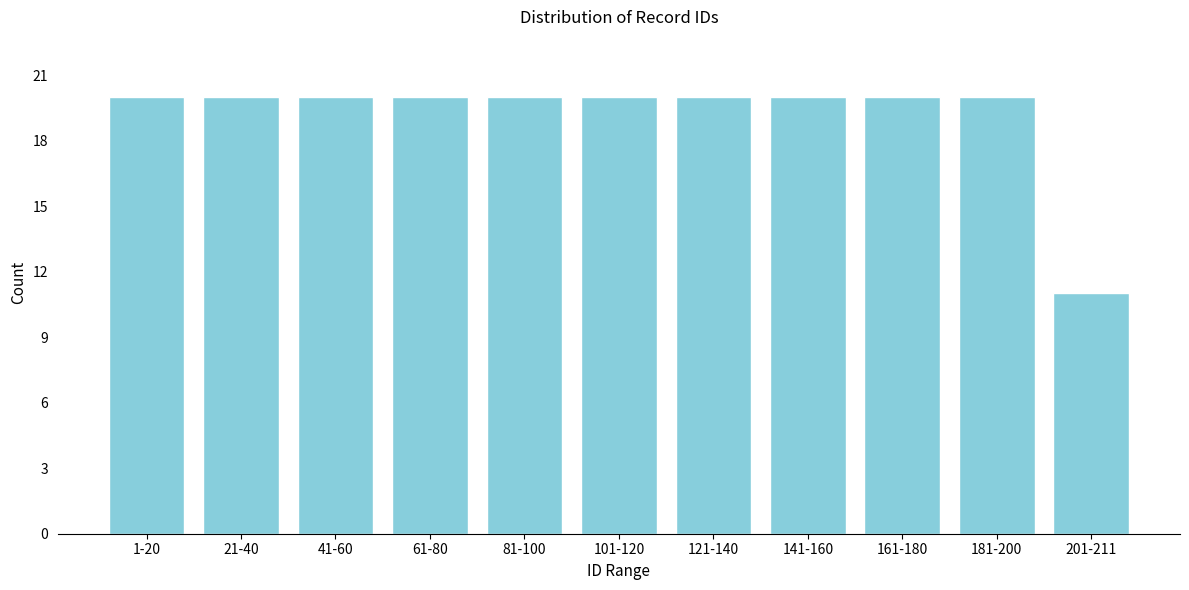

Reading left to right, list all the values displayed in this chart.

20	20	20	20	20	20	20	20	20	20	11